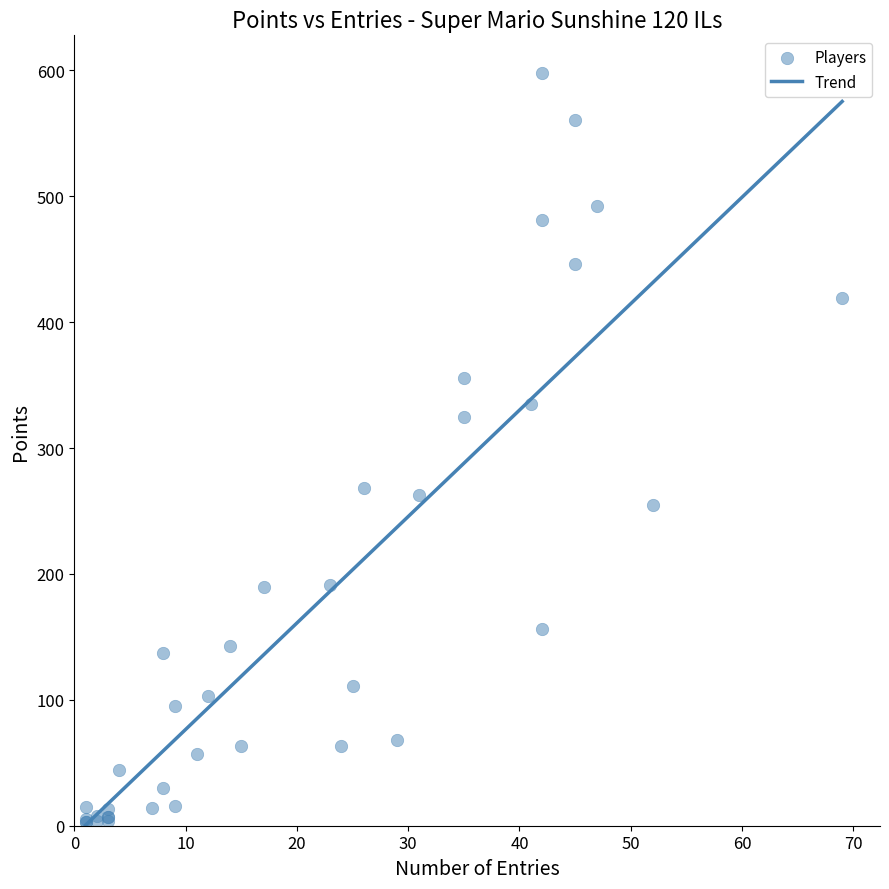

What Y value in the scatter plot is closest to 300?

325